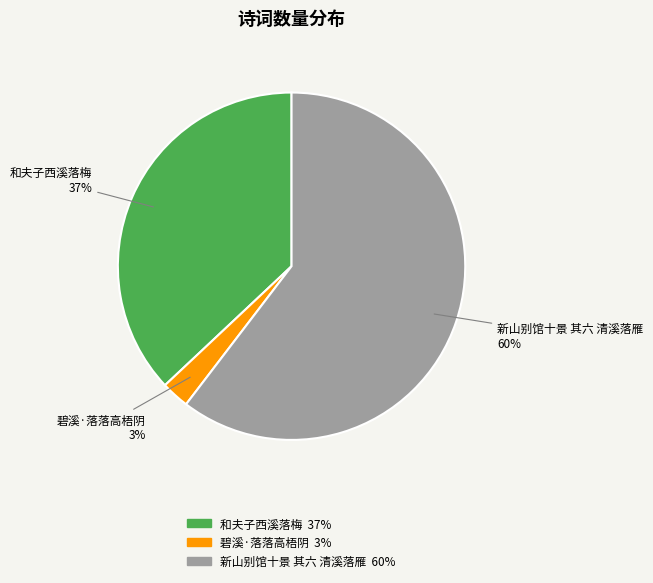

Is it true that 和夫子西溪落梅 is 37% of the pie?

True